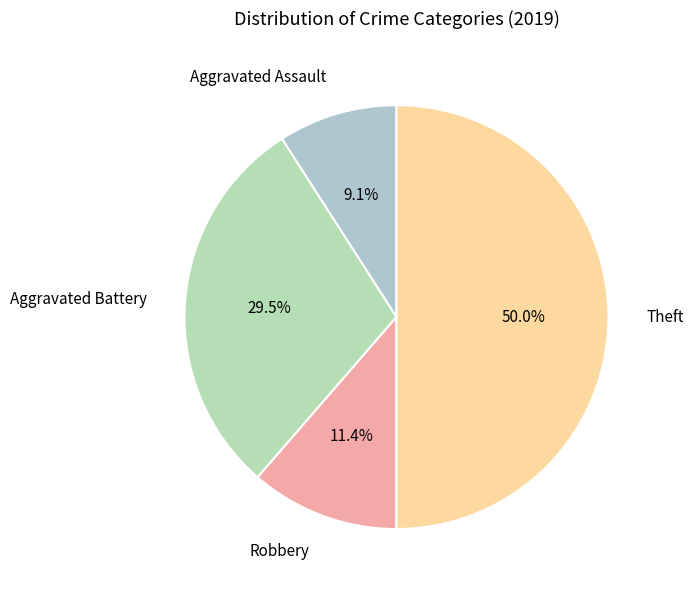

What is the smallest slice in the pie chart?

Aggravated Assault